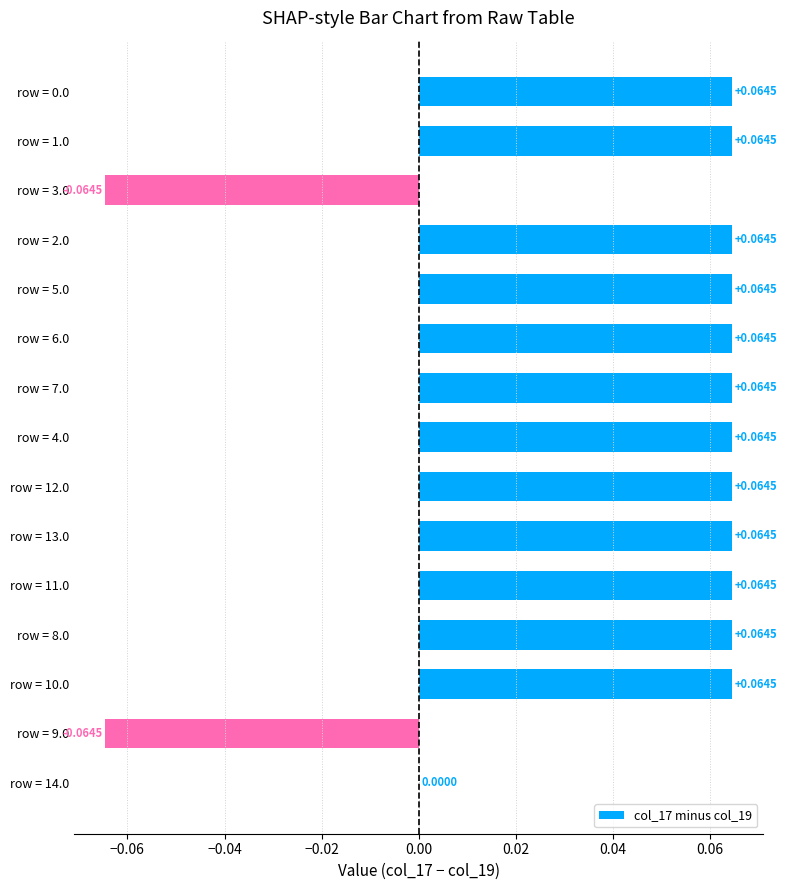

Between row = 7.0 and row = 3.0, which is larger?

row = 7.0